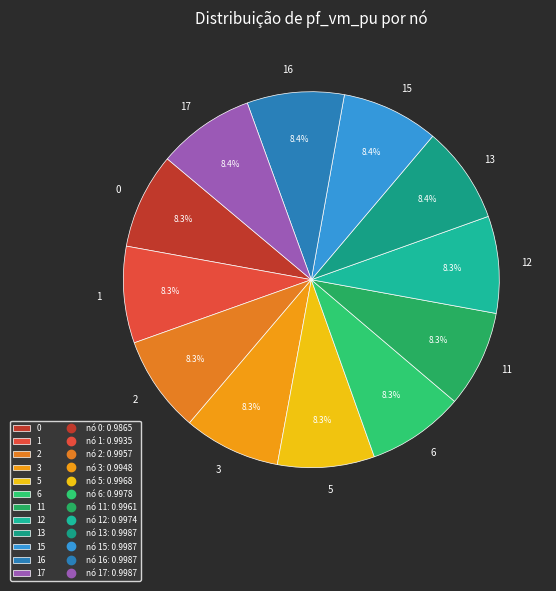

True or false: 5 accounts for 14% of the total.

False